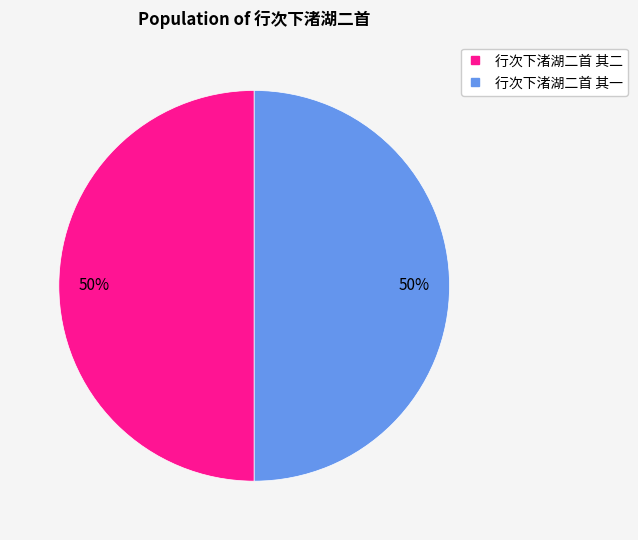

To the nearest percent, what is the average slice percentage?

50%